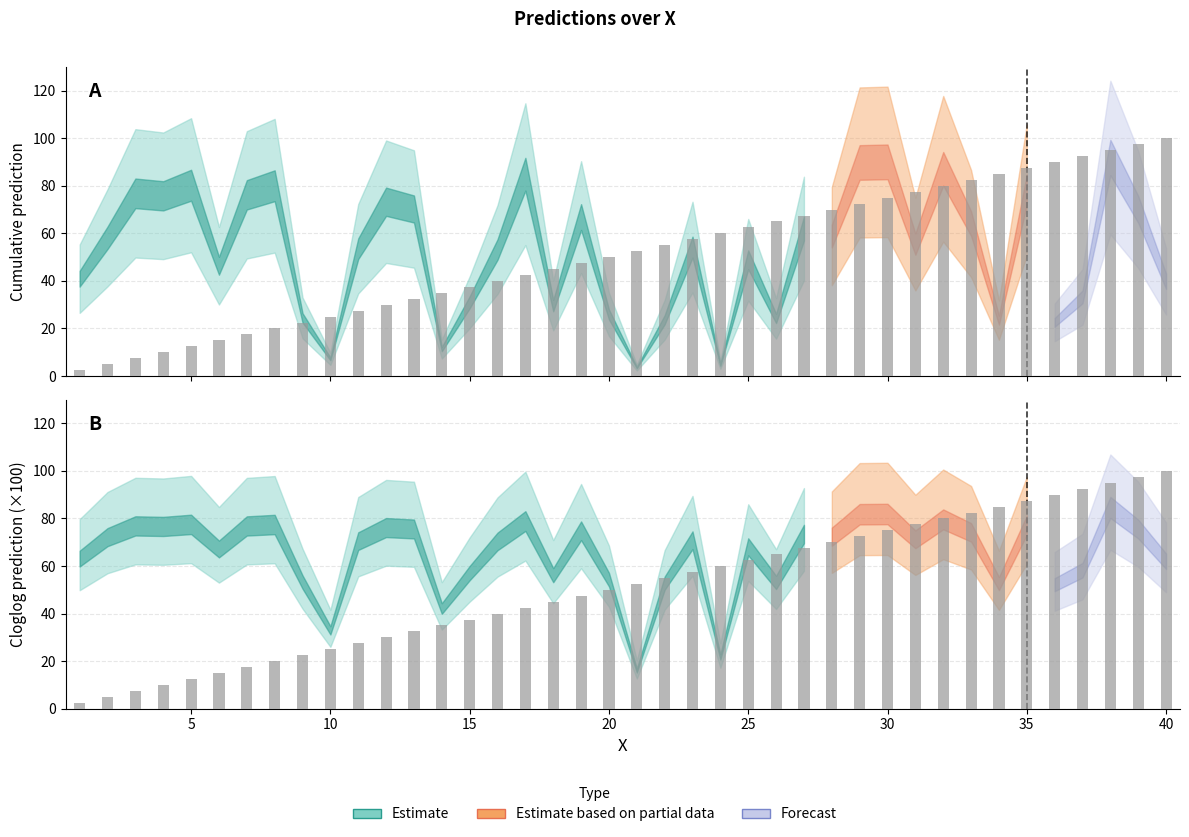

What is the difference between the second highest and second lowest values?

92.5